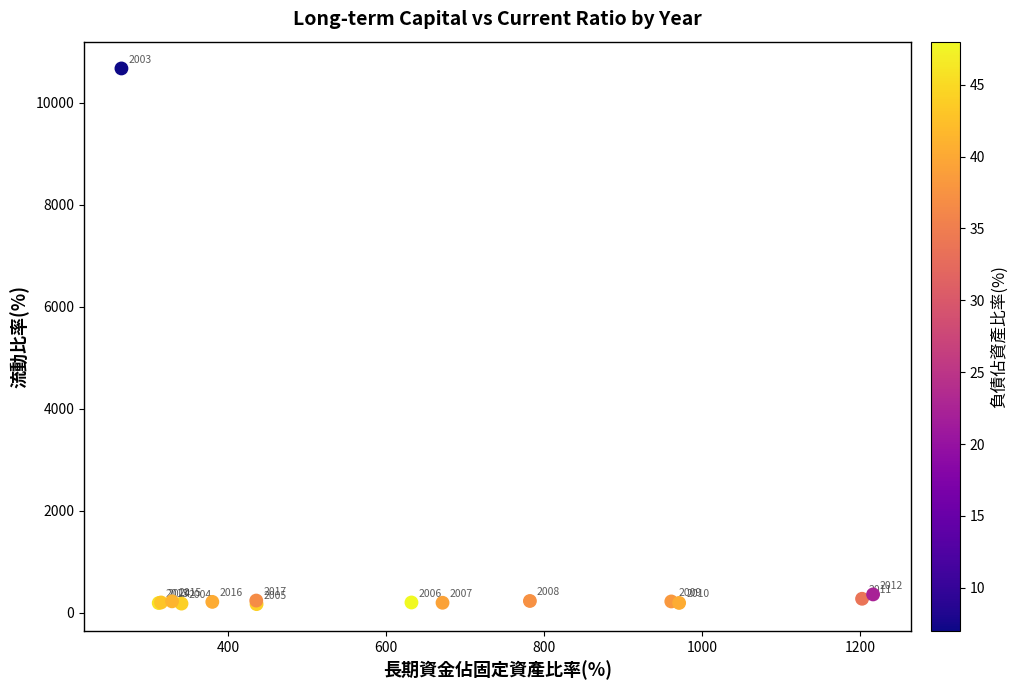

What Y value in the scatter plot is closest to 5419?

360.9